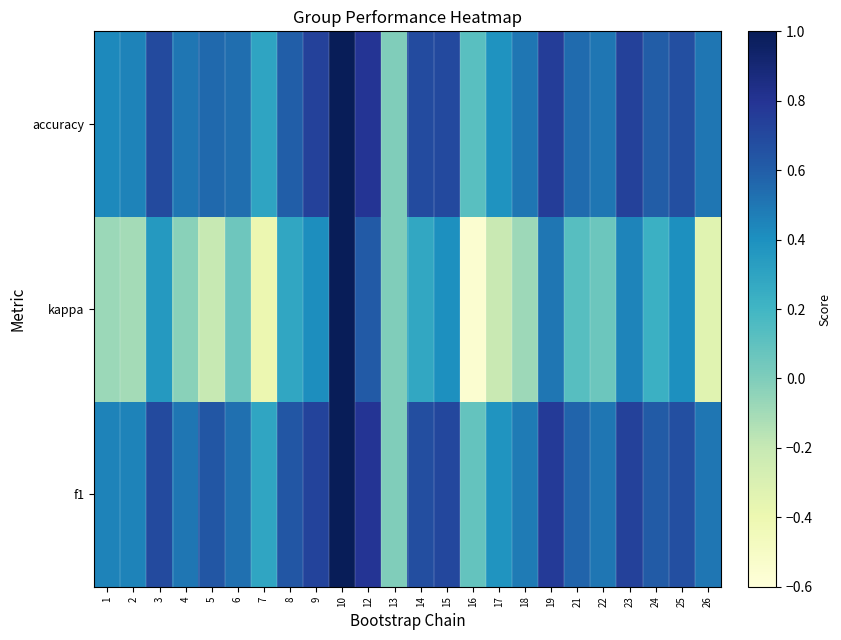

Reading left to right, what are all the values shown in this chart?

f1: 1=0.5	2=0.5	3=0.7	4=0.5	5=0.6	6=0.5	7=0.3	8=0.6	9=0.7	10=1.0	12=0.8	13=0.0	14=0.7	15=0.7	16=0.1	17=0.4	18=0.5	19=0.8	21=0.6	22=0.5	23=0.7	24=0.6	25=0.7	26=0.5
kappa: 1=-0.1	2=-0.1	3=0.4	4=-0.0	5=-0.2	6=0.1	7=-0.4	8=0.3	9=0.4	10=1.0	12=0.6	13=0.0	14=0.3	15=0.4	16=-0.6	17=-0.2	18=-0.1	19=0.5	21=0.1	22=0.1	23=0.4	24=0.2	25=0.4	26=-0.3
accuracy: 1=0.4	2=0.5	3=0.7	4=0.5	5=0.6	6=0.5	7=0.3	8=0.6	9=0.7	10=1.0	12=0.8	13=0.0	14=0.7	15=0.7	16=0.1	17=0.4	18=0.5	19=0.8	21=0.5	22=0.5	23=0.7	24=0.6	25=0.7	26=0.5